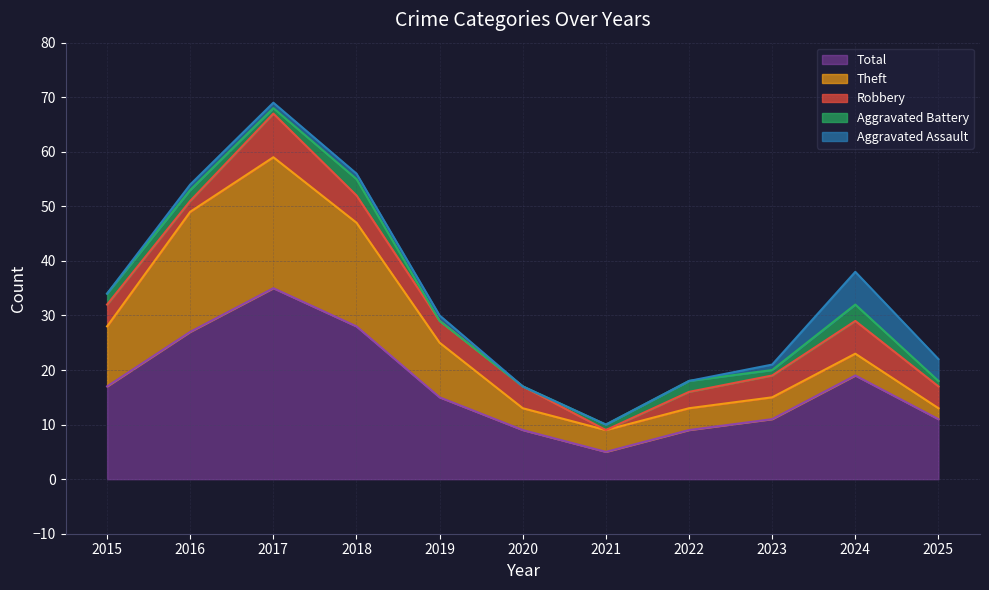

Is the value of Robbery at 2015 greater than the value of Theft at 2023?

No